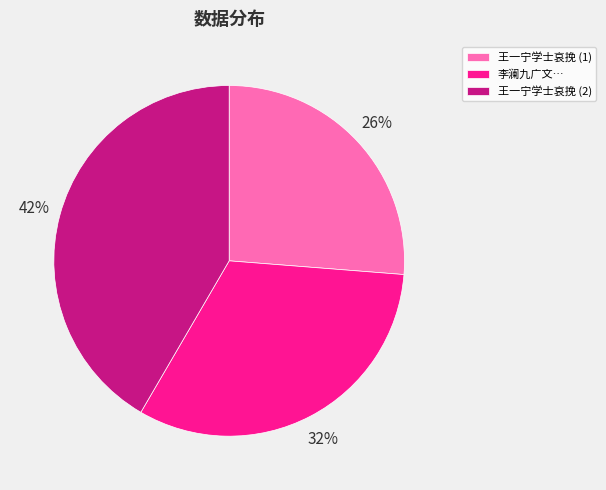

To the nearest percent, what percentage of the pie is 李澜九广文…?

32%